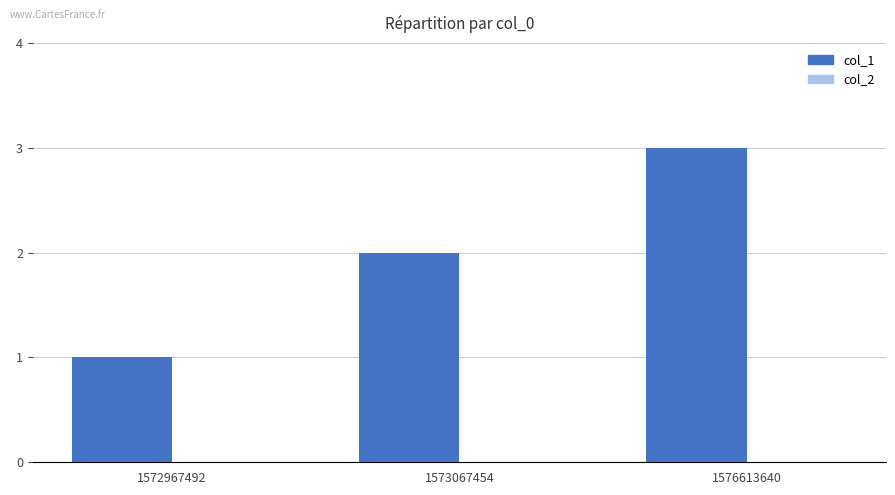

Rank the categories by value from highest to lowest.

1576613640, 1573067454, 1572967492